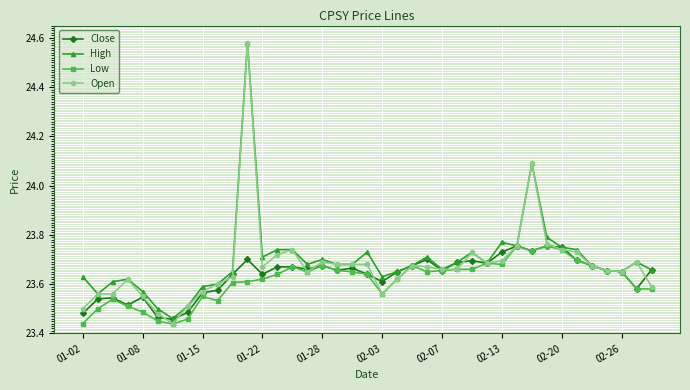

At how many categories does at least one series exceed 23?

39